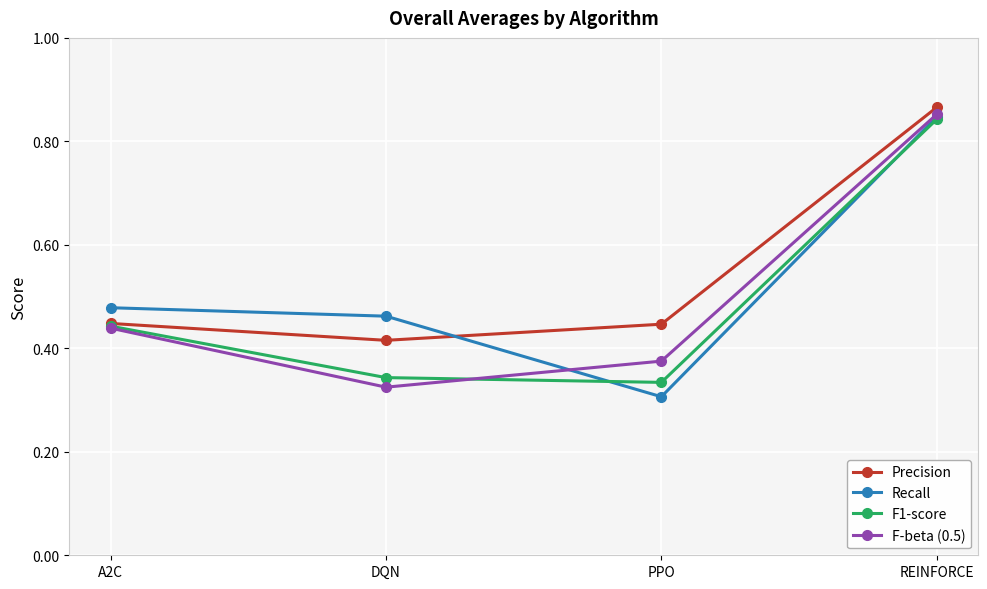

True or false: Recall has more than 2 points higher than both neighbors.

False